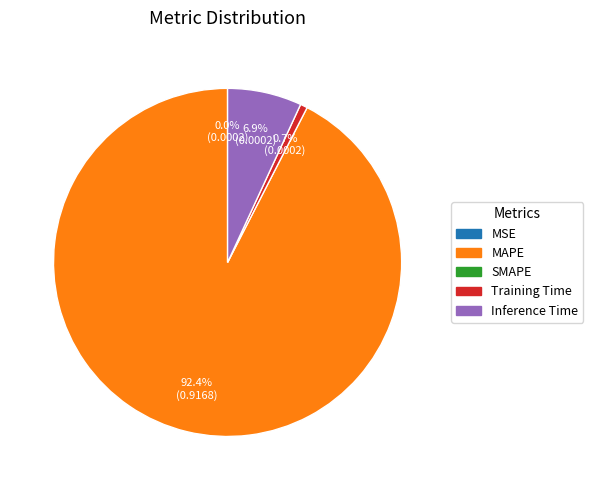

Does any single category account for the majority?

Yes